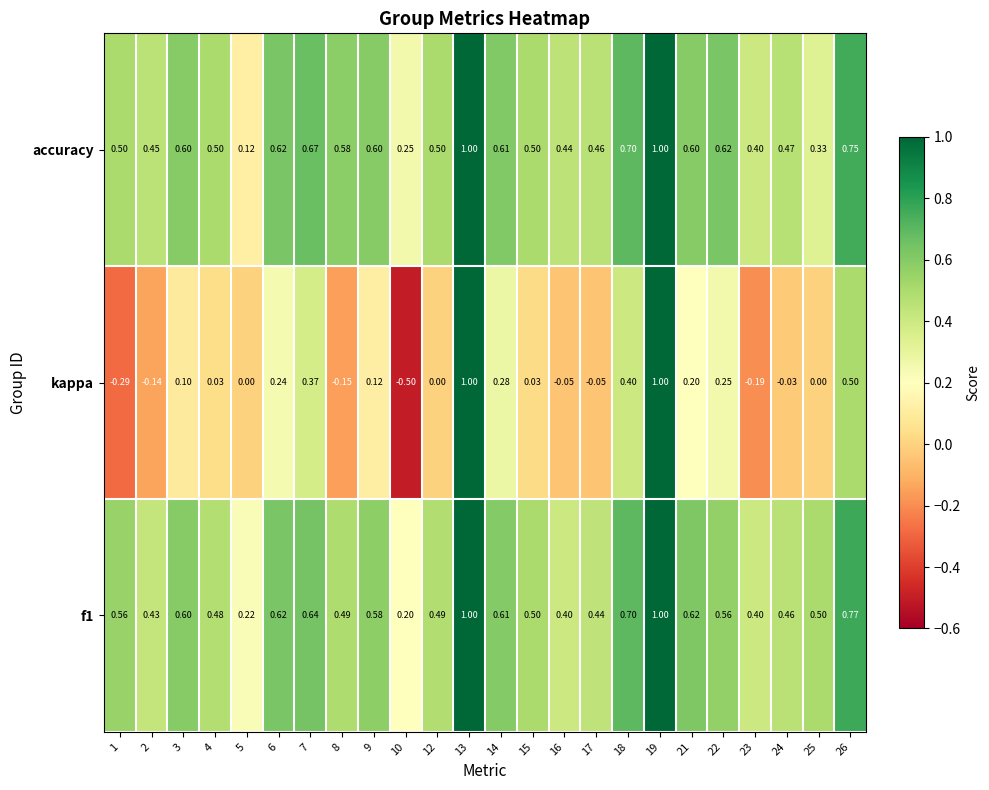

Is the value of kappa at 9 greater than the value of f1 at 22?

No